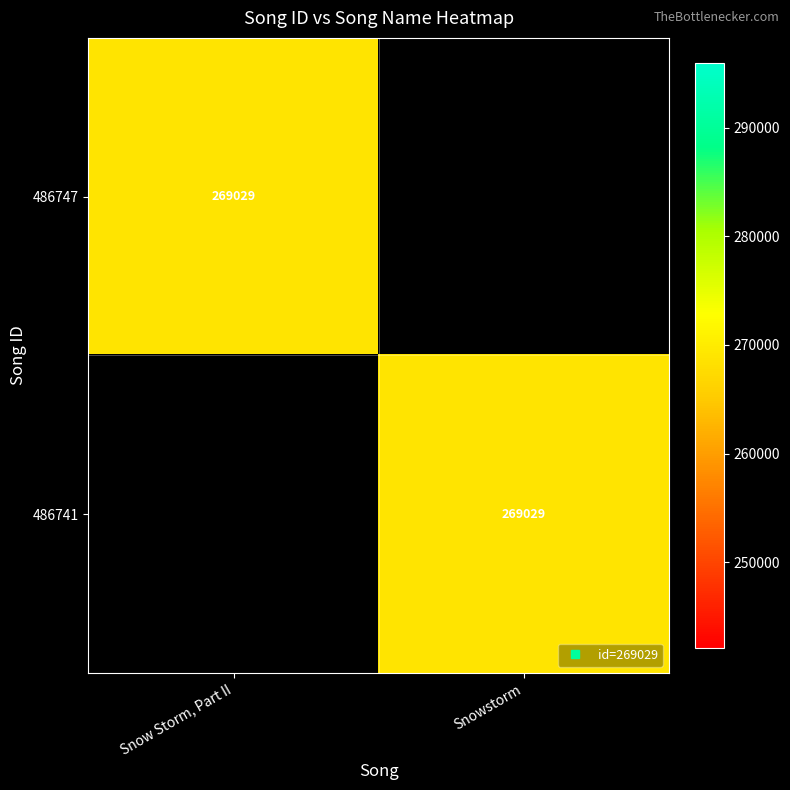

What is the sum of the 486747 values at Snowstorm and Snow Storm, Part II?

269029